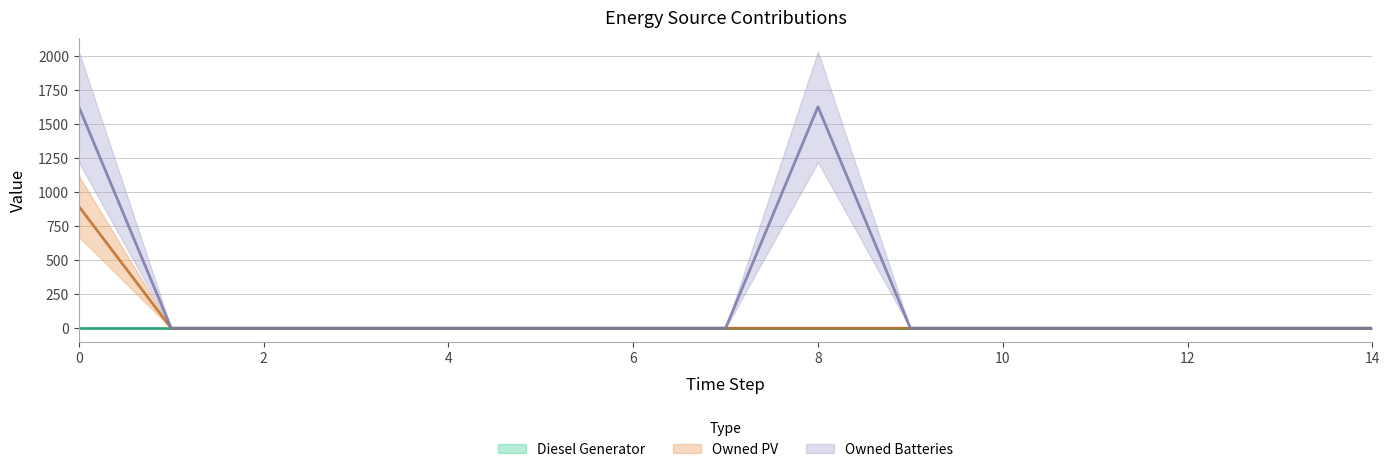

True or false: Owned PV has a value of 492 at 14.

False